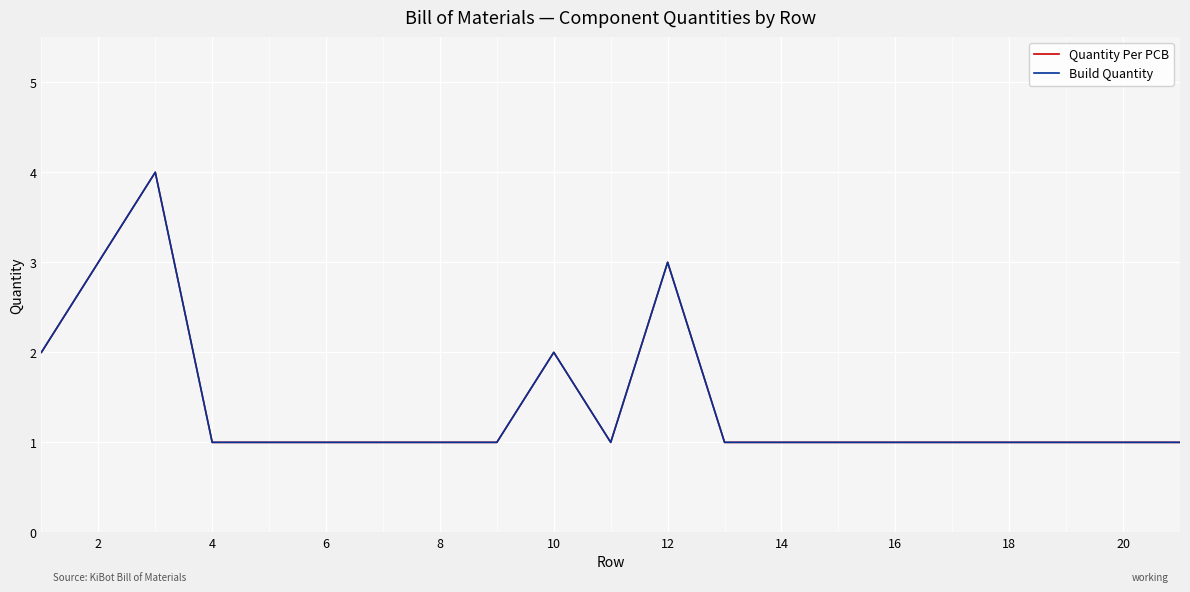

Does the chart have visible grid lines?

Yes